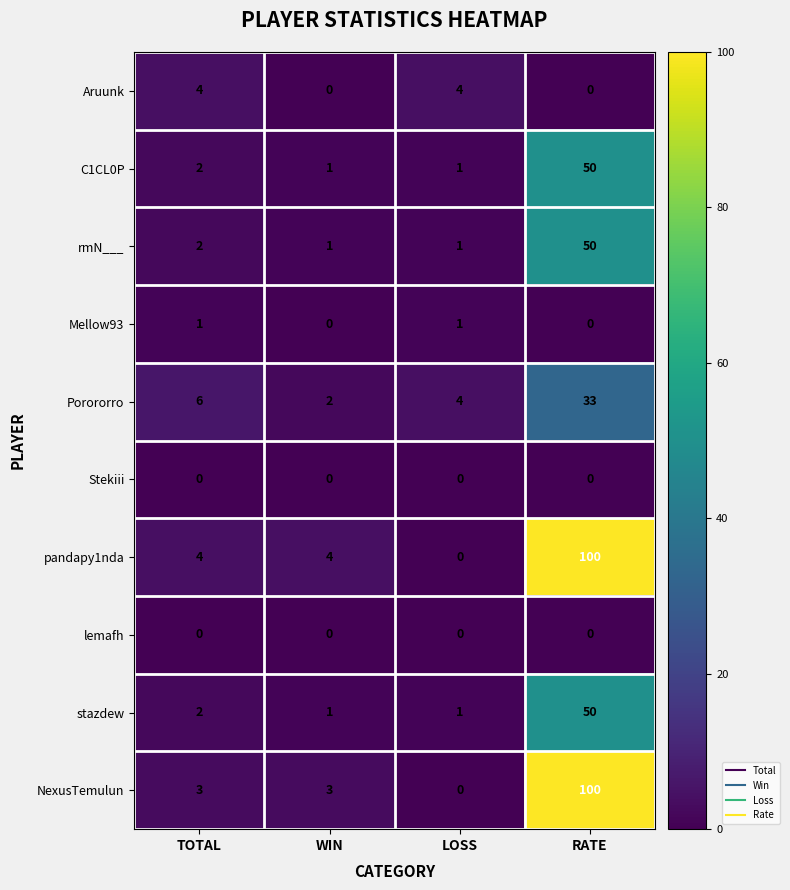

At which label does pandapy1nda reach its peak?

RATE